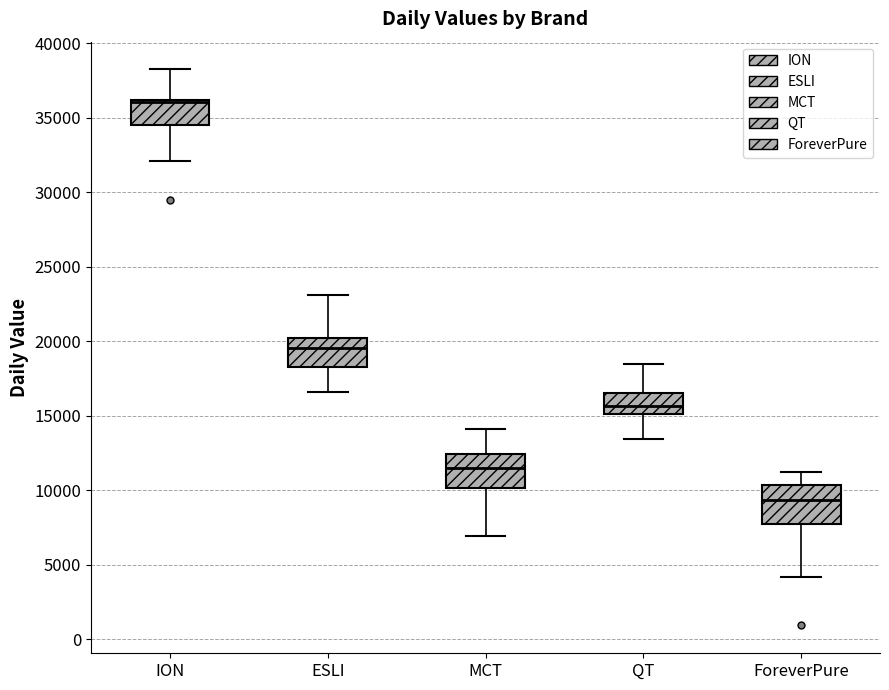

Reading left to right, read every box against the y-axis: the position of its median line, the range the box covers, and the ends of its whiskers. The values are not printed on the chart, so give them approximately, as read against the axis.

ION: median 36000 (just below the box's upper edge), box 34500 to 36000, whiskers 32000 to 38500
ESLI: median 19500, box 18500 to 20000, whiskers 16500 to 23000
MCT: median 11500, box 10000 to 12500, whiskers 7000 to 14000
QT: median 15500, box 15000 to 16500, whiskers 13500 to 18500
ForeverPure: median 9500, box 8000 to 10500, whiskers 4000 to 11000